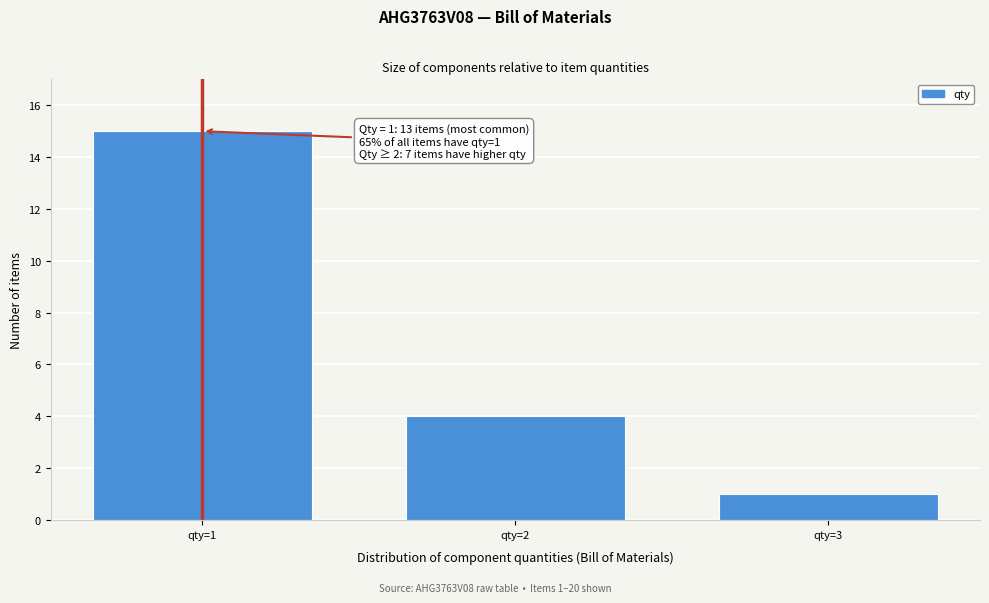

Reading left to right, extract all data points from this chart.

15	4	1